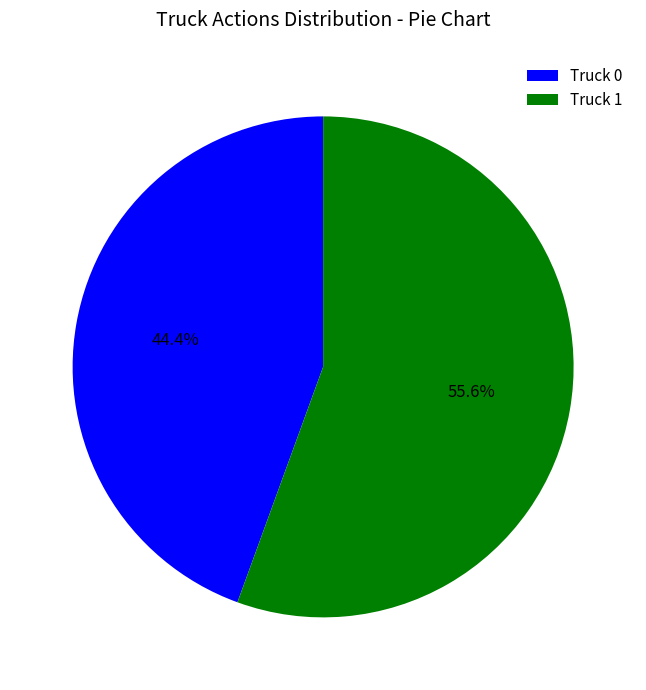

Which category accounts for the majority?

Truck 1